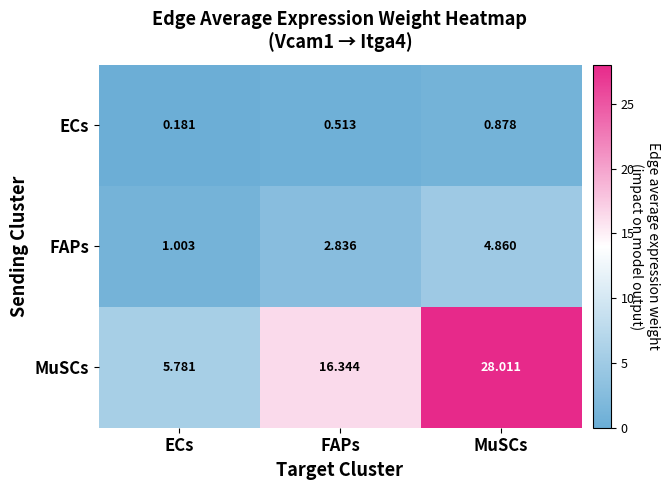

Which category has the highest value in the MuSCs series?

MuSCs